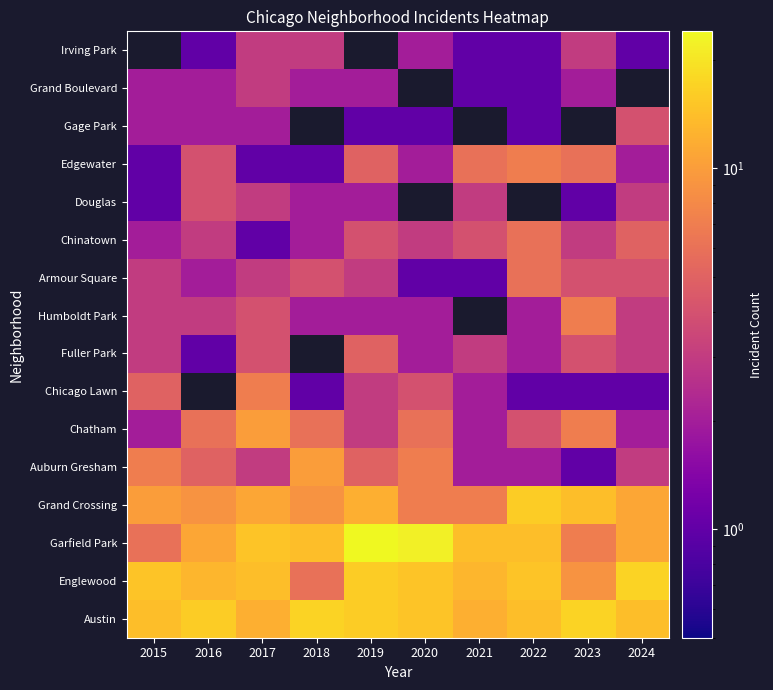

Which label corresponds to the smallest value in the chart?

2023